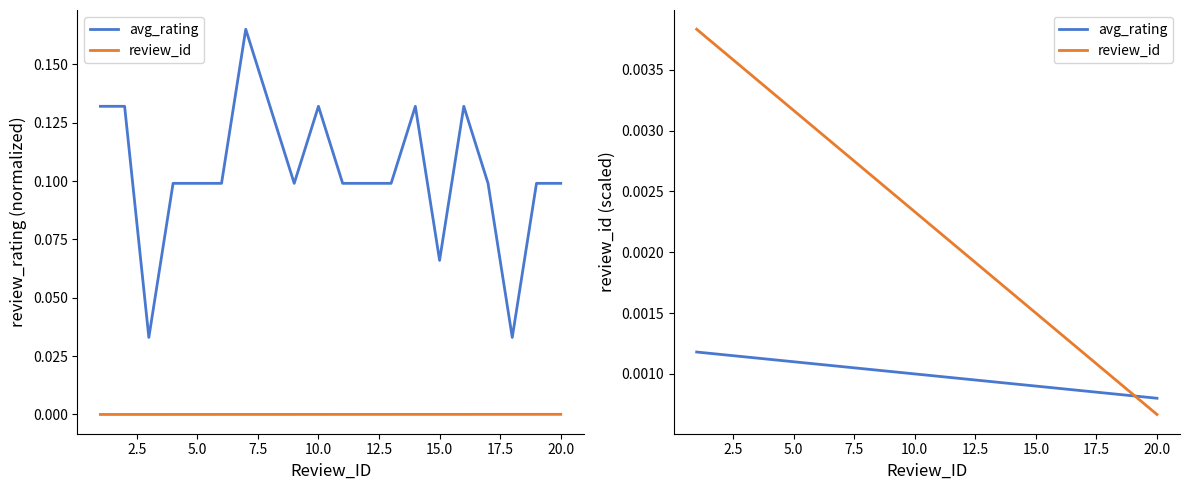

True or false: avg_rating has a value of 0.0 at 20.0.

False